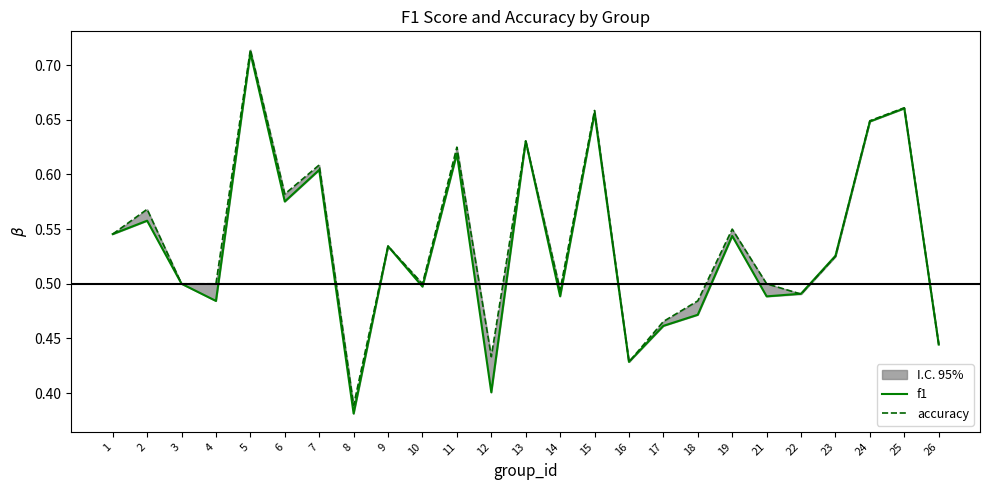

Rank the series by their average value, from lowest to highest.

f1, accuracy